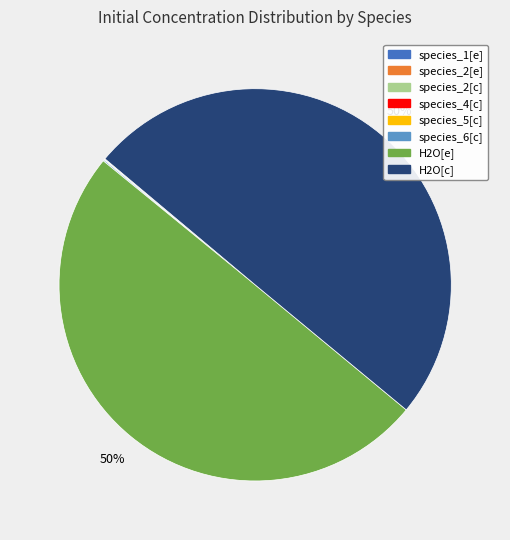

To the nearest percent, what is the difference between the largest and smallest slice percentages?

50%